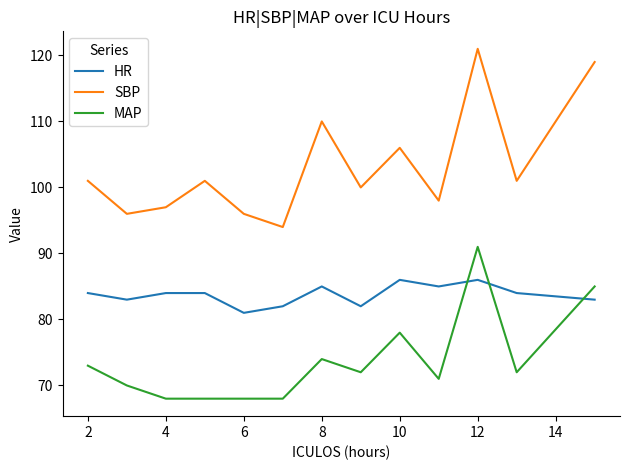

True or false: SBP and HR intersect in this chart.

False